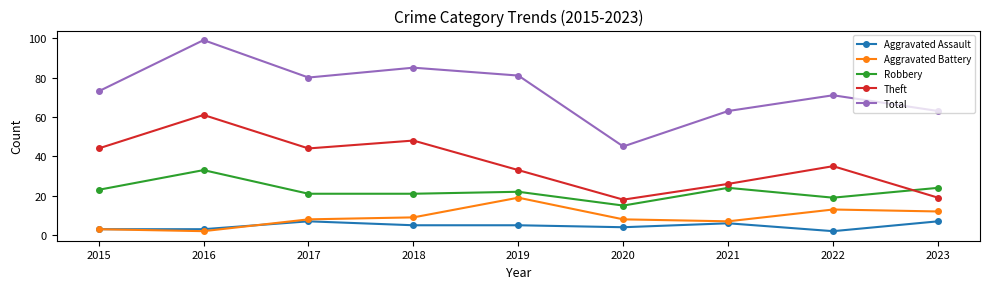

How many categories are shown in the chart?

9